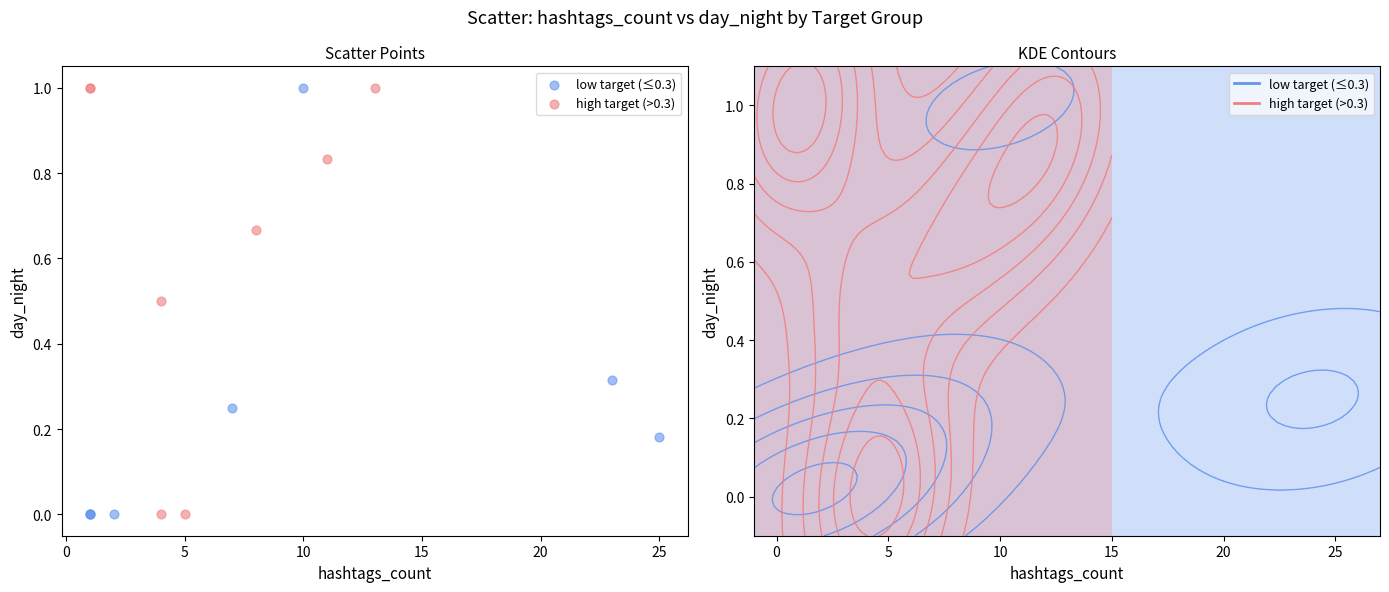

What are all the series names shown in the legend?

low target (≤0.3), high target (>0.3)